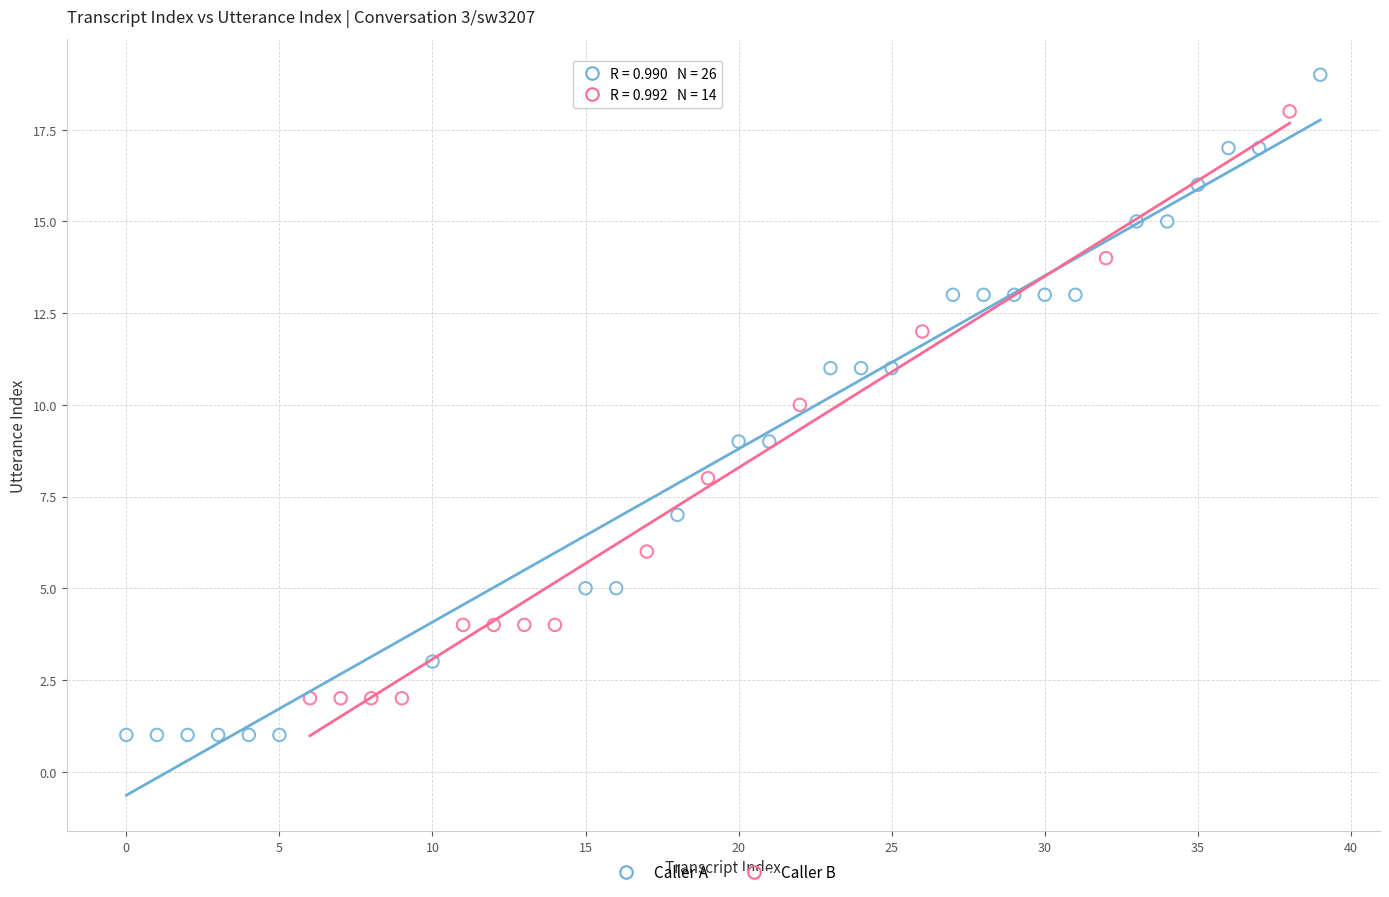

Which series contains the lowest Y value?

Caller A